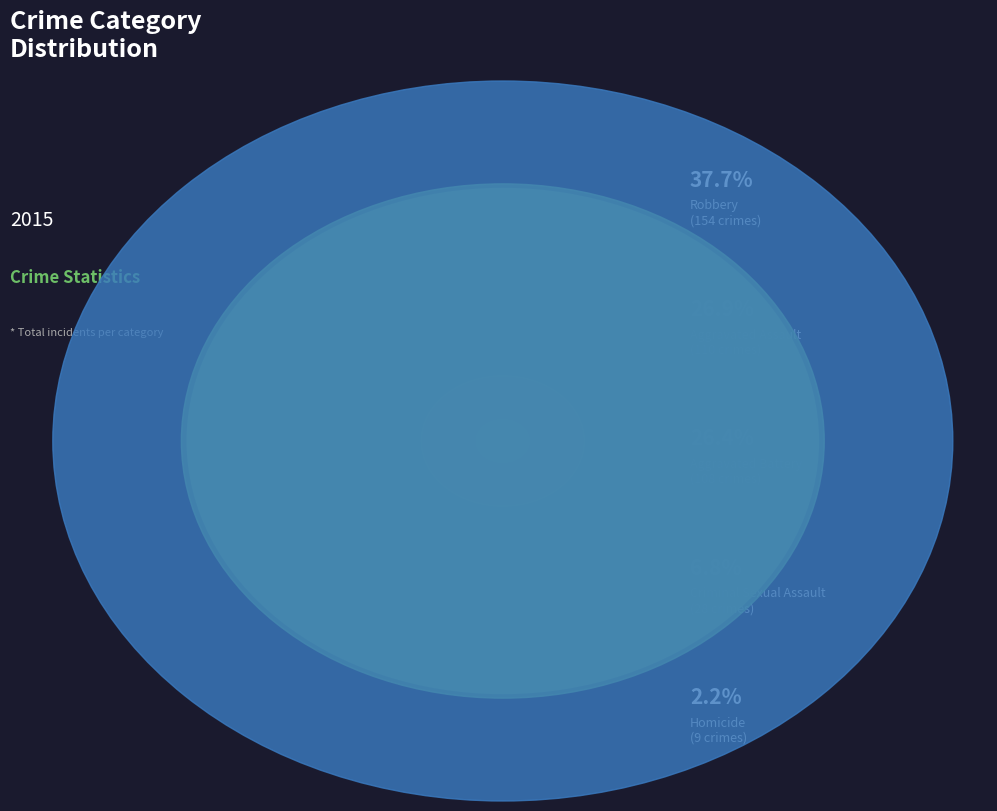

Is it true that Robbery is 50% of the pie?

False